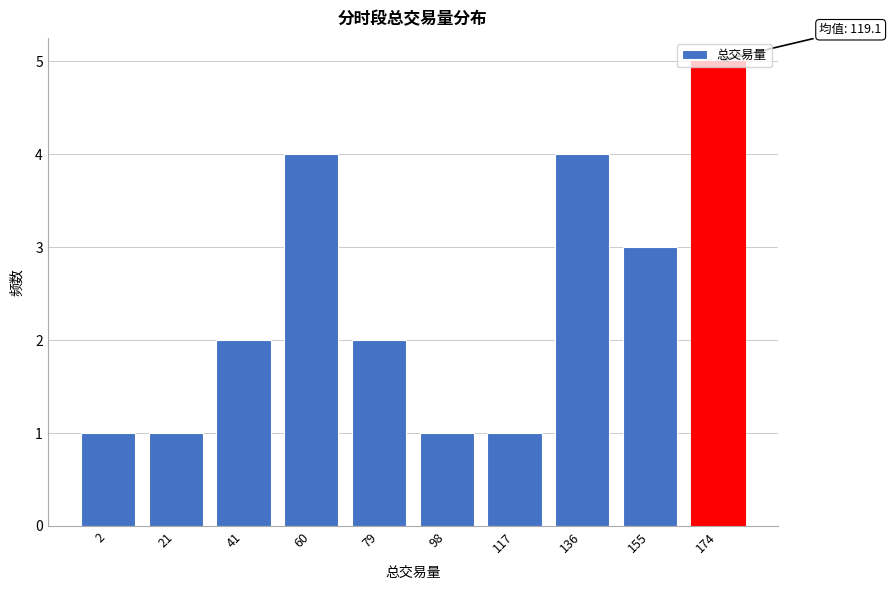

The value at 79 is 2. True or false?

True